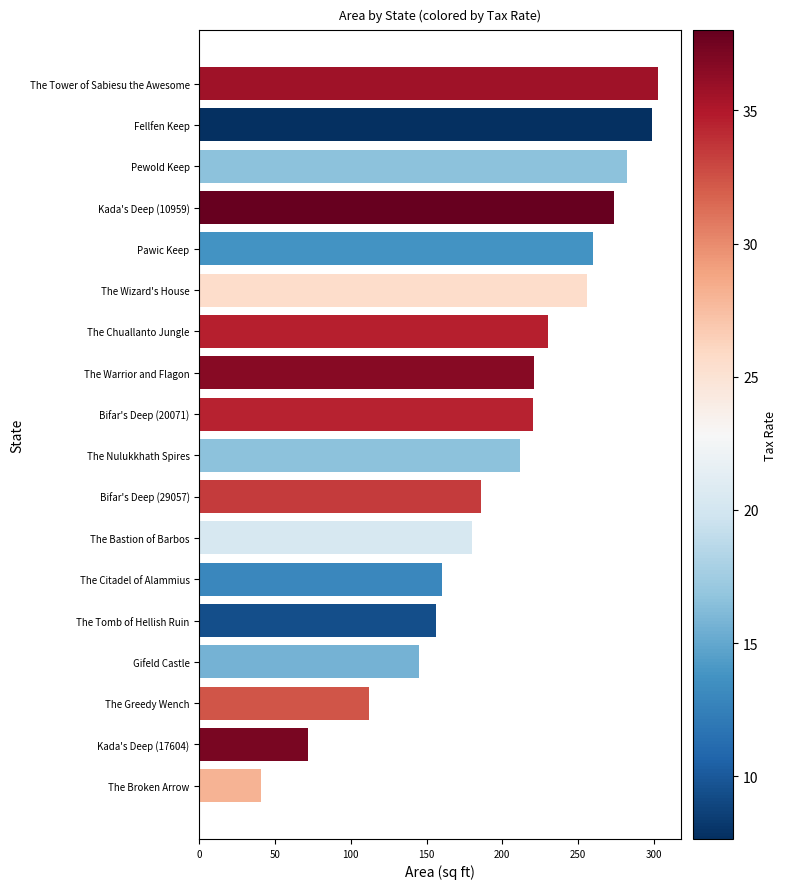

What is the sum of the values at The Nulukkhath Spires and Pewold Keep?

494